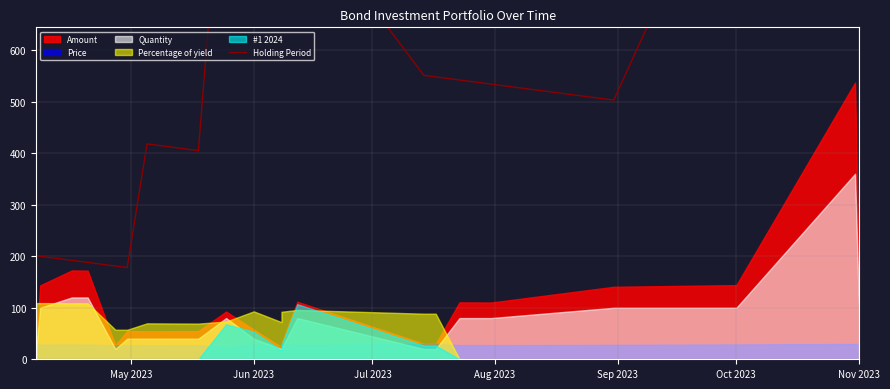

What is the value of the 13th point from the left?

986